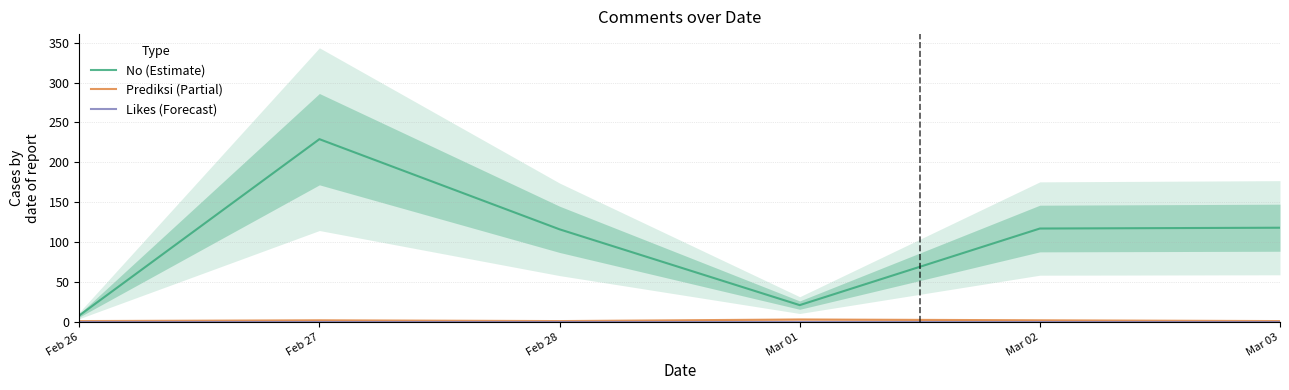

Where is the first local maximum for No (Estimate)?

Feb 27